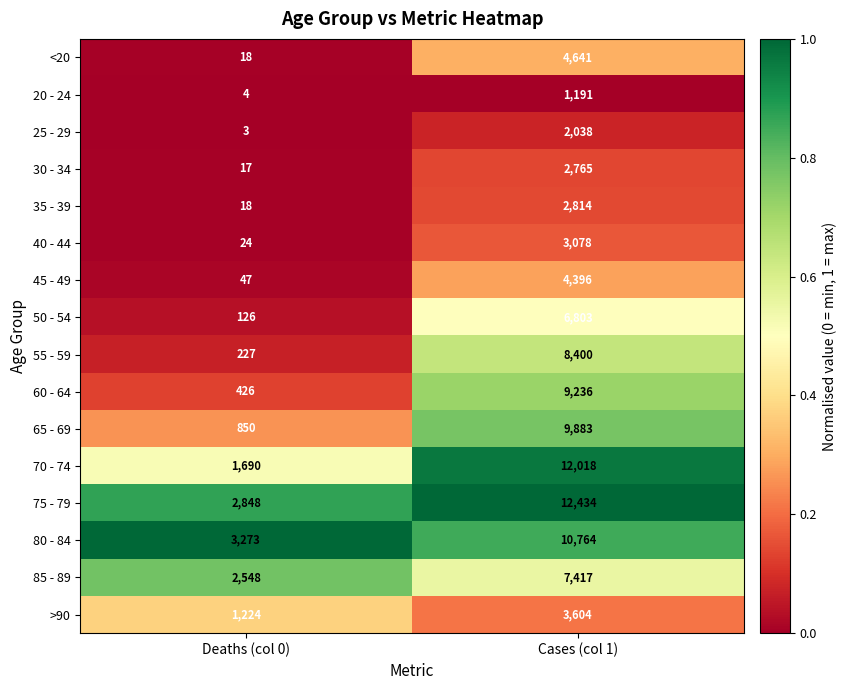

True or false: 70 - 74 has a value of 1690 at Deaths (col 0).

True